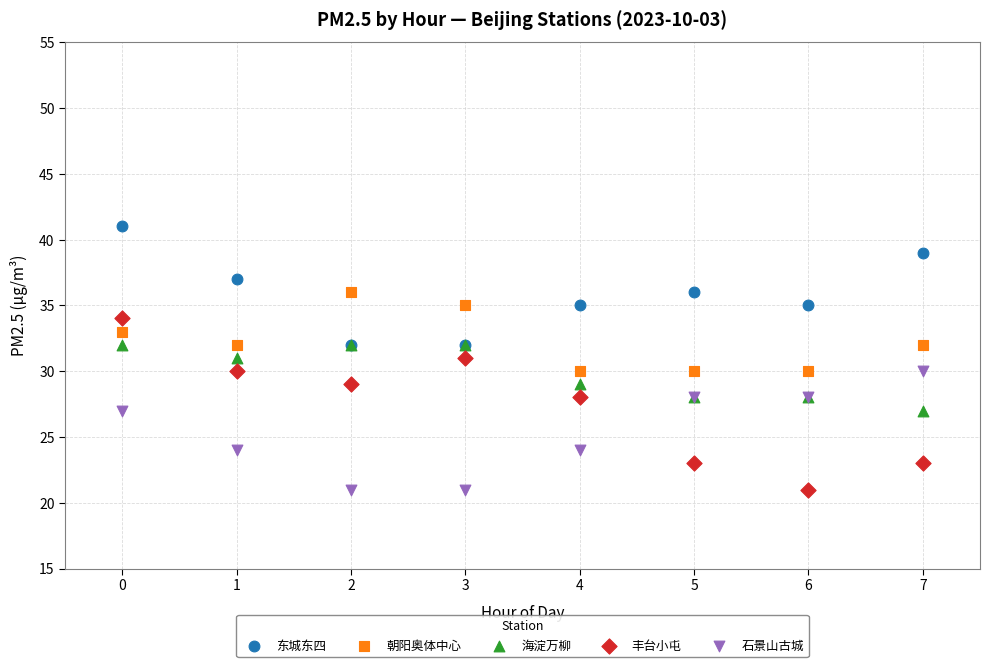

What are all the series names shown in the legend?

东城东四, 朝阳奥体中心, 海淀万柳, 丰台小屯, 石景山古城